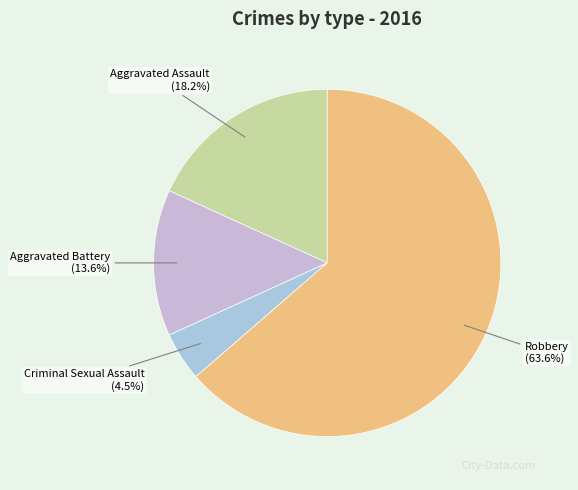

To the nearest percent, what is the difference between the largest and smallest slice percentages?

59%